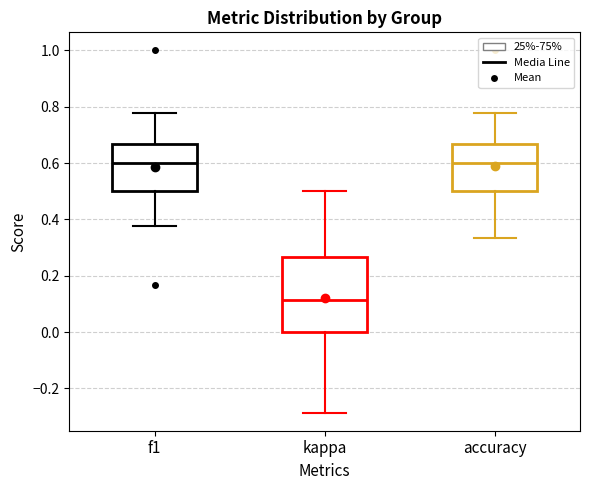

Reading left to right, transcribe this box plot: for each box, give where its median line is, the range the box spans, and where its two whiskers end, as read against the y-axis. The values are not printed on the chart, so give them approximately, as read against the axis.

f1: median 0.60, box 0.50 to 0.66, whiskers 0.38 to 0.78
kappa: median 0.12, box 0.00 to 0.26, whiskers -0.28 to 0.50
accuracy: median 0.60, box 0.50 to 0.66, whiskers 0.34 to 0.78